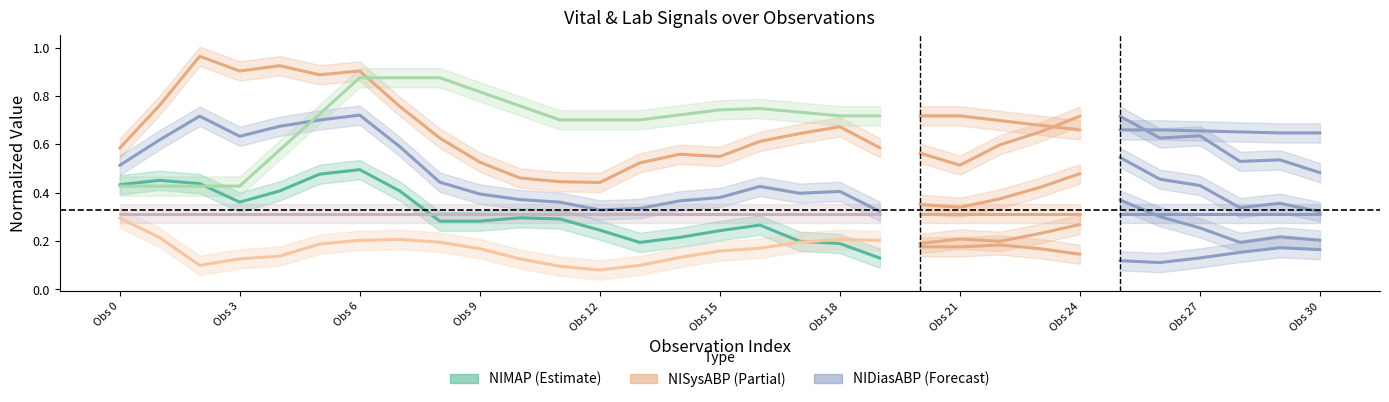

What is the total value across all series at Obs 12?

2.1